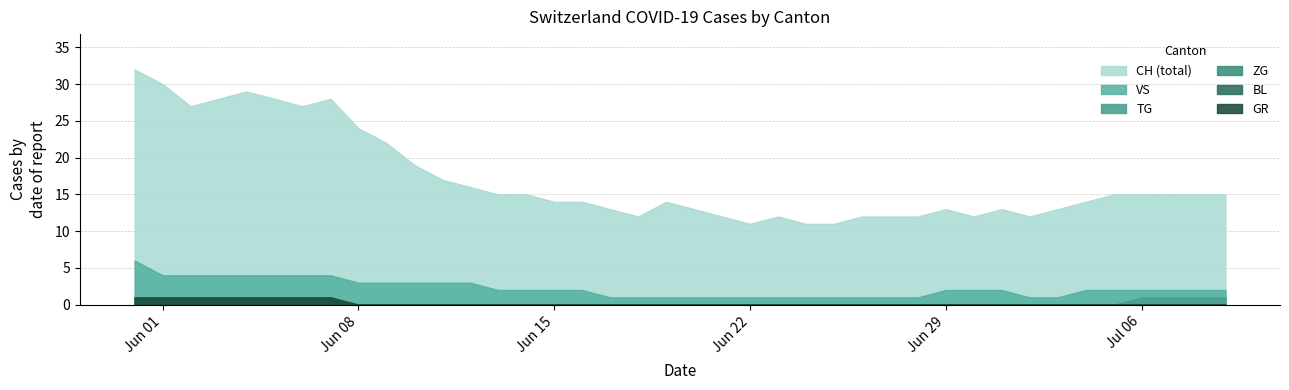

Rank the series by their maximum value, from lowest to highest.

ZG, BL, TG, GR, VS, CH